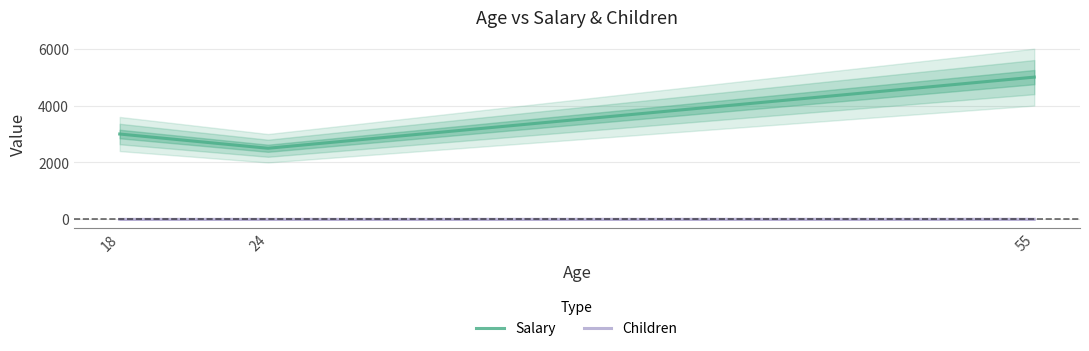

What are all the series names shown in the legend?

Salary, Children